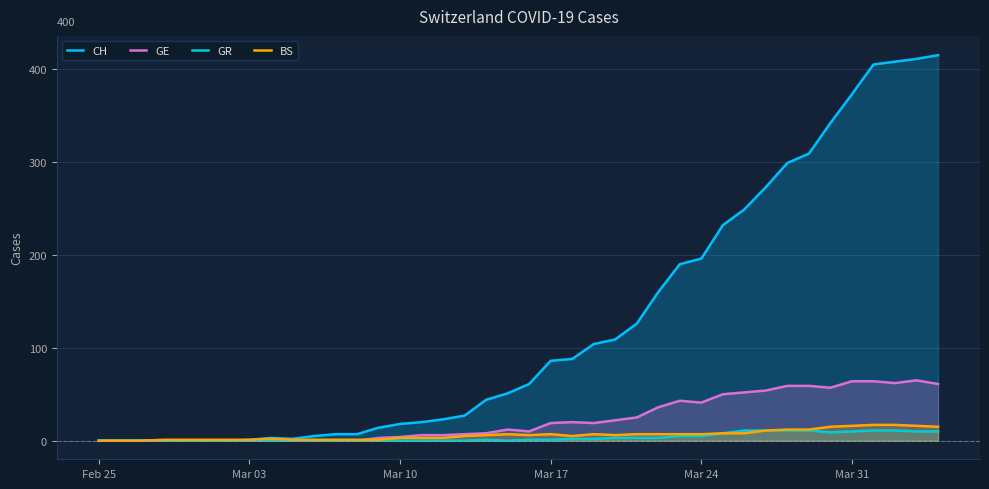

True or false: GE and CH intersect in this chart.

False